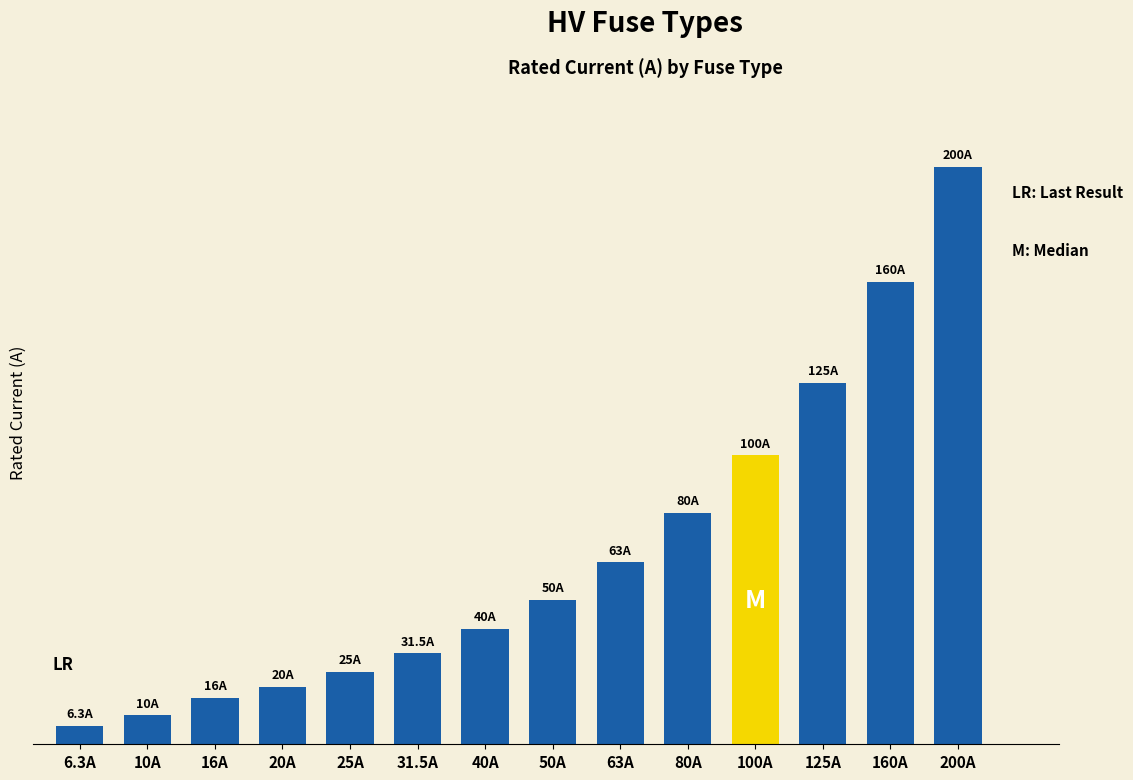

Which has a higher value, 100A or 125A?

125A